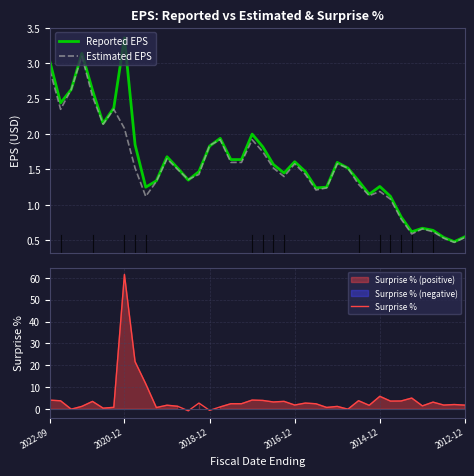

Is the value of Surprise % at 12 greater than the value of Estimated EPS at 39?

Yes